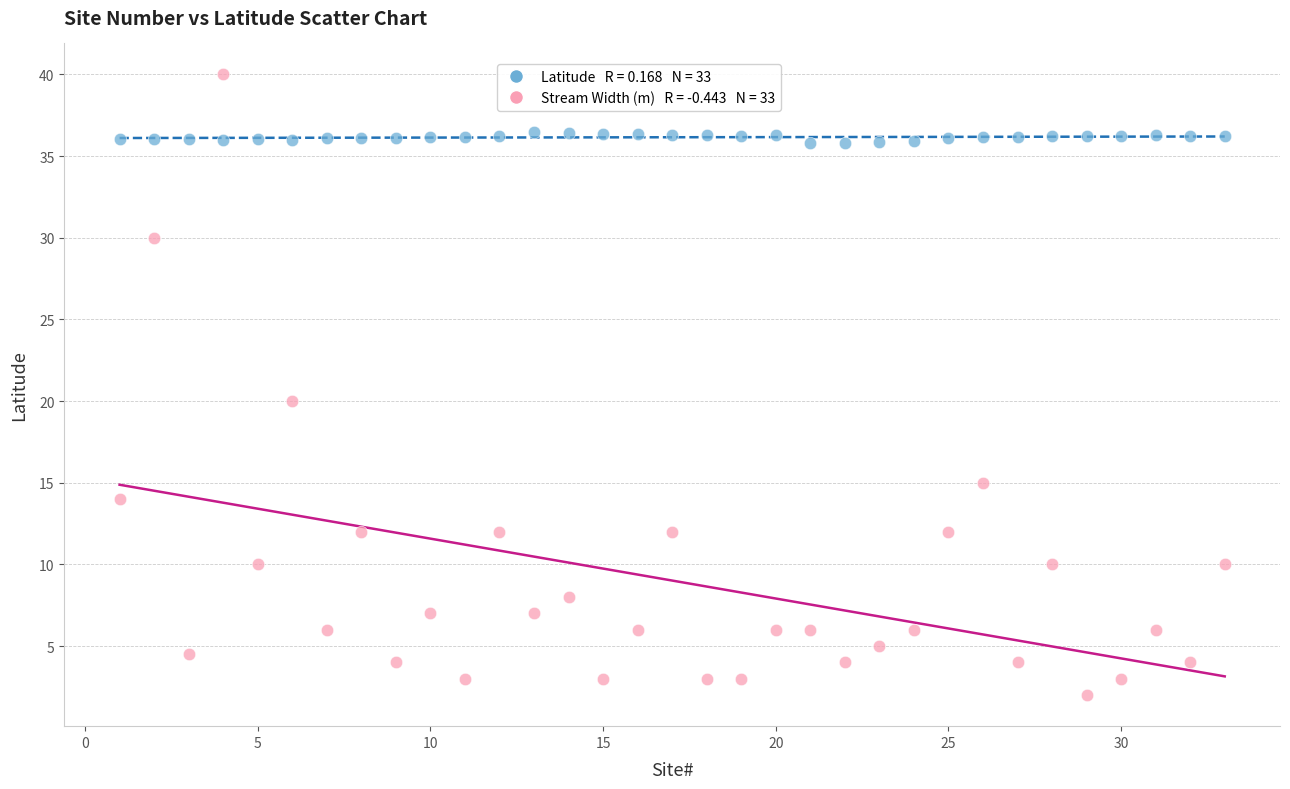

Across all data points, what is the range of X values (max minus min)?

32.0